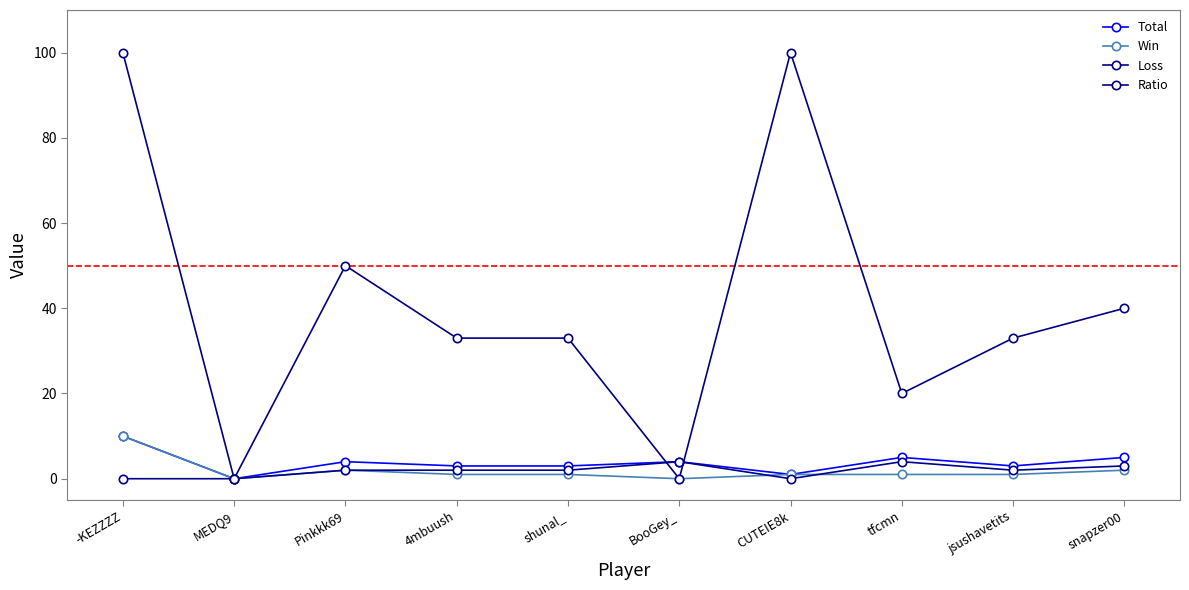

Which series has the largest range (max minus min)?

Ratio